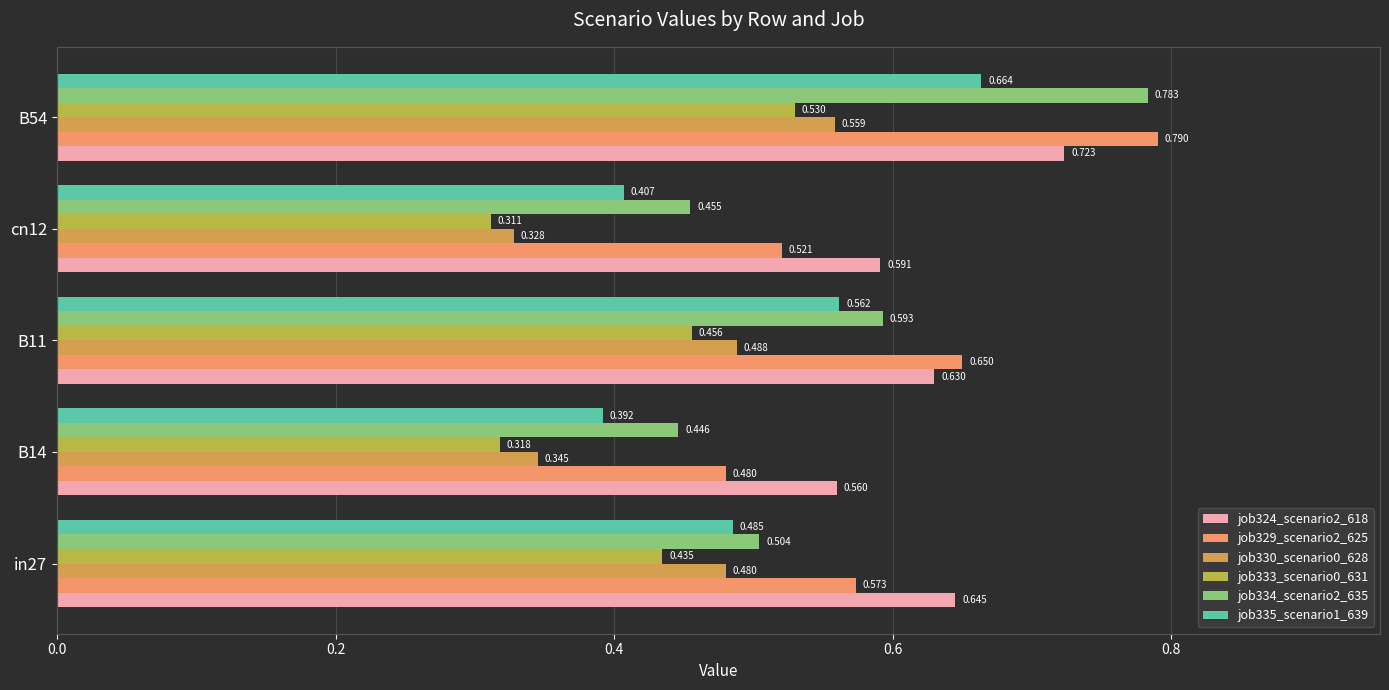

Reading left to right, what are all the values shown in this chart?

job324_scenario2_618: 0.6	0.6	0.6	0.6	0.7
job329_scenario2_625: 0.6	0.5	0.6	0.5	0.8
job330_scenario0_628: 0.5	0.3	0.5	0.3	0.6
job333_scenario0_631: 0.4	0.3	0.5	0.3	0.5
job334_scenario2_635: 0.5	0.4	0.6	0.5	0.8
job335_scenario1_639: 0.5	0.4	0.6	0.4	0.7